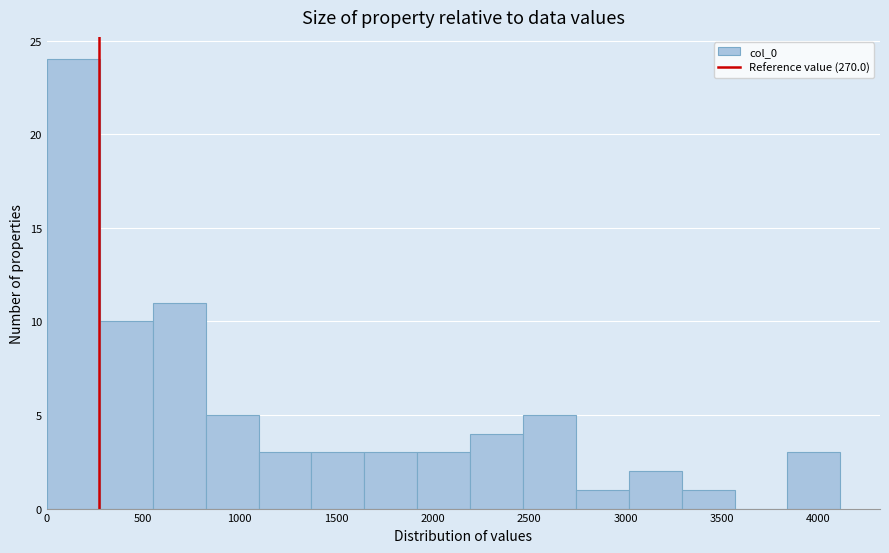

Over which range of the x-axis is the bar tallest?

0 to 300